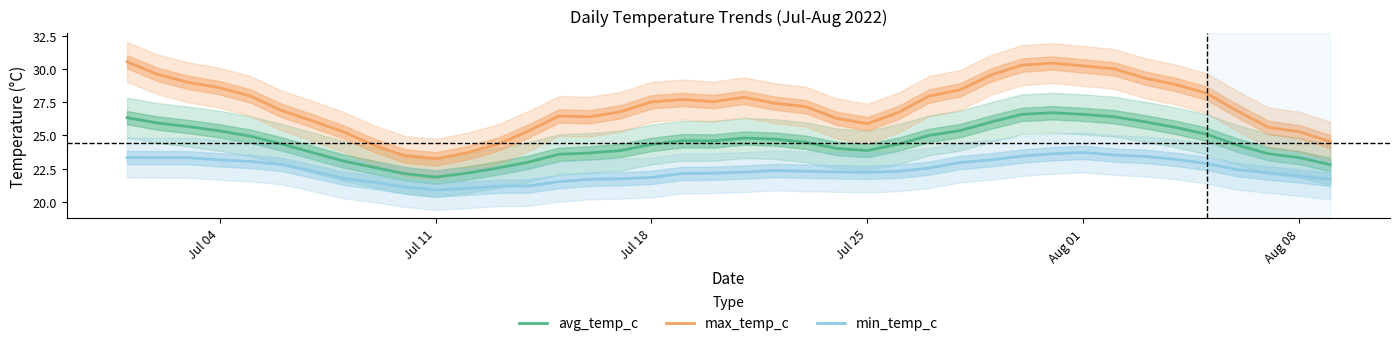

How many data points does each series have?

40